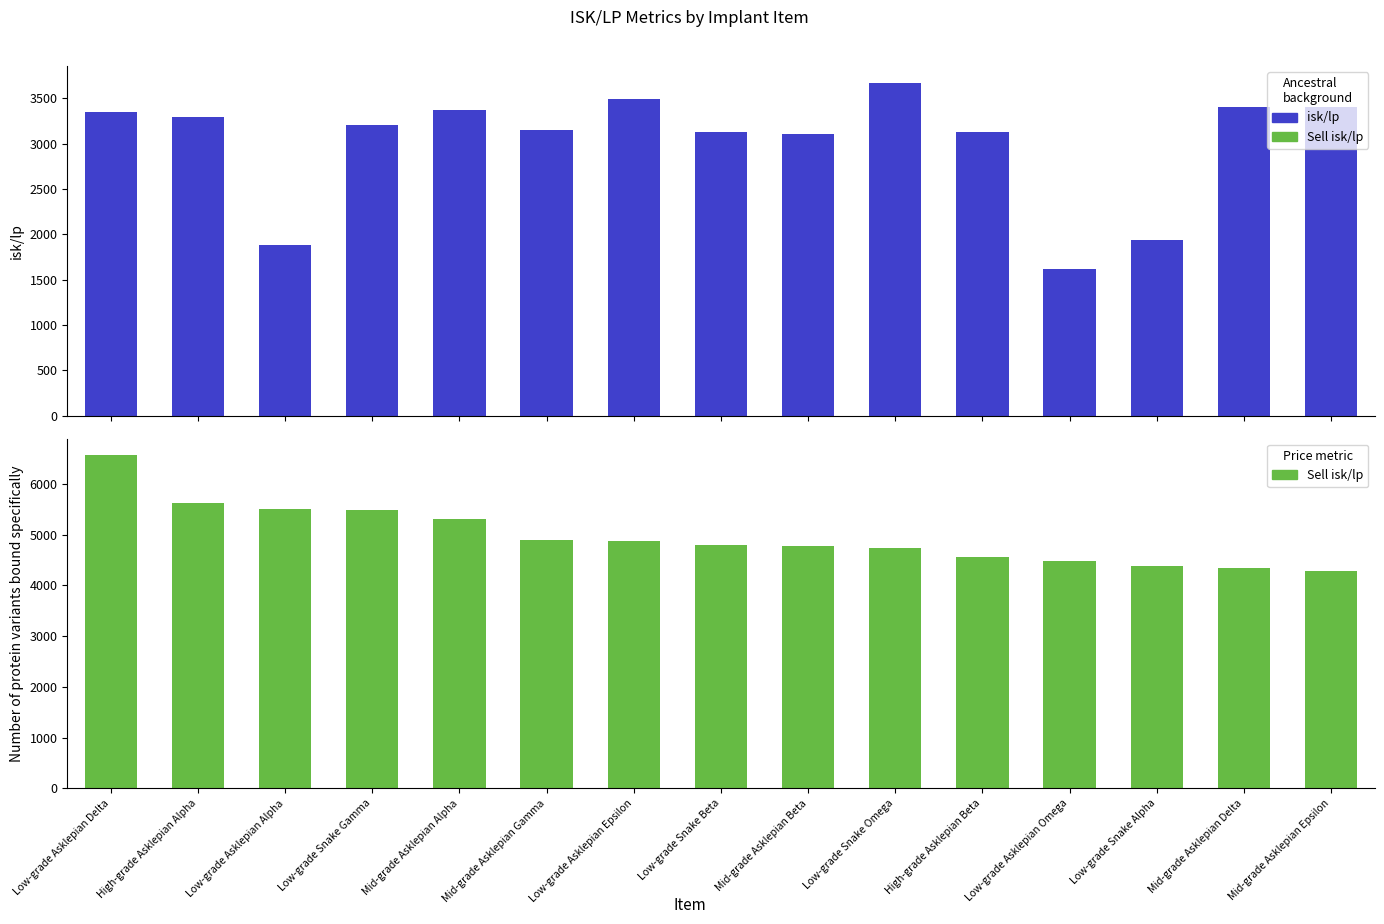

Reading right to left, transcribe all the data shown in this chart.

isk/lp: 3405.0	3407.4	1937.3	1620.9	3127.9	3673.9	3112.2	3131.8	3498.2	3154.1	3372.1	3206.6	1880.0	3296.7	3355.2
Sell isk/lp: 4295.0	4336.1	4378.7	4477.4	4556.5	4730.4	4769.2	4795.8	4884.9	4893.4	5302.8	5492.9	5509.3	5620.5	6566.8